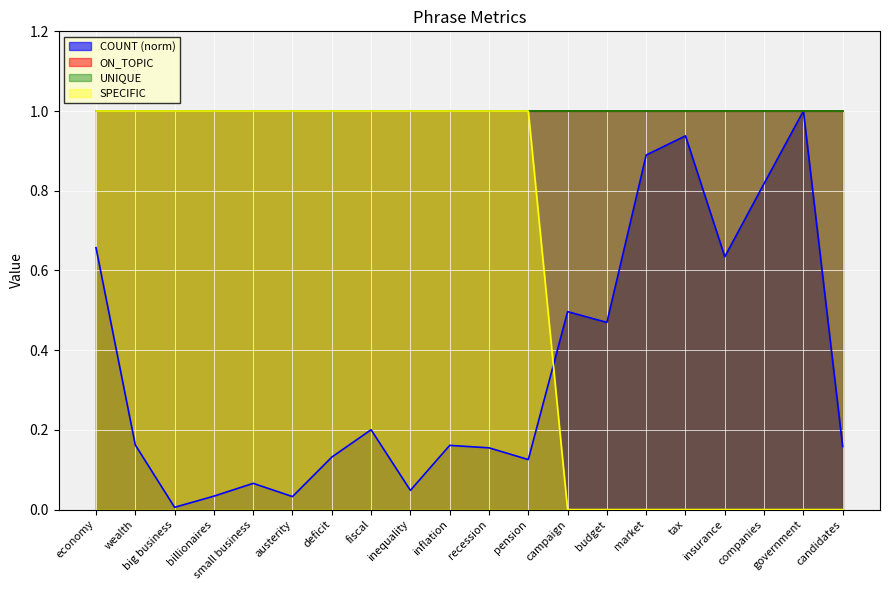

The value of COUNT (norm) at government is 1.5. True or false?

False